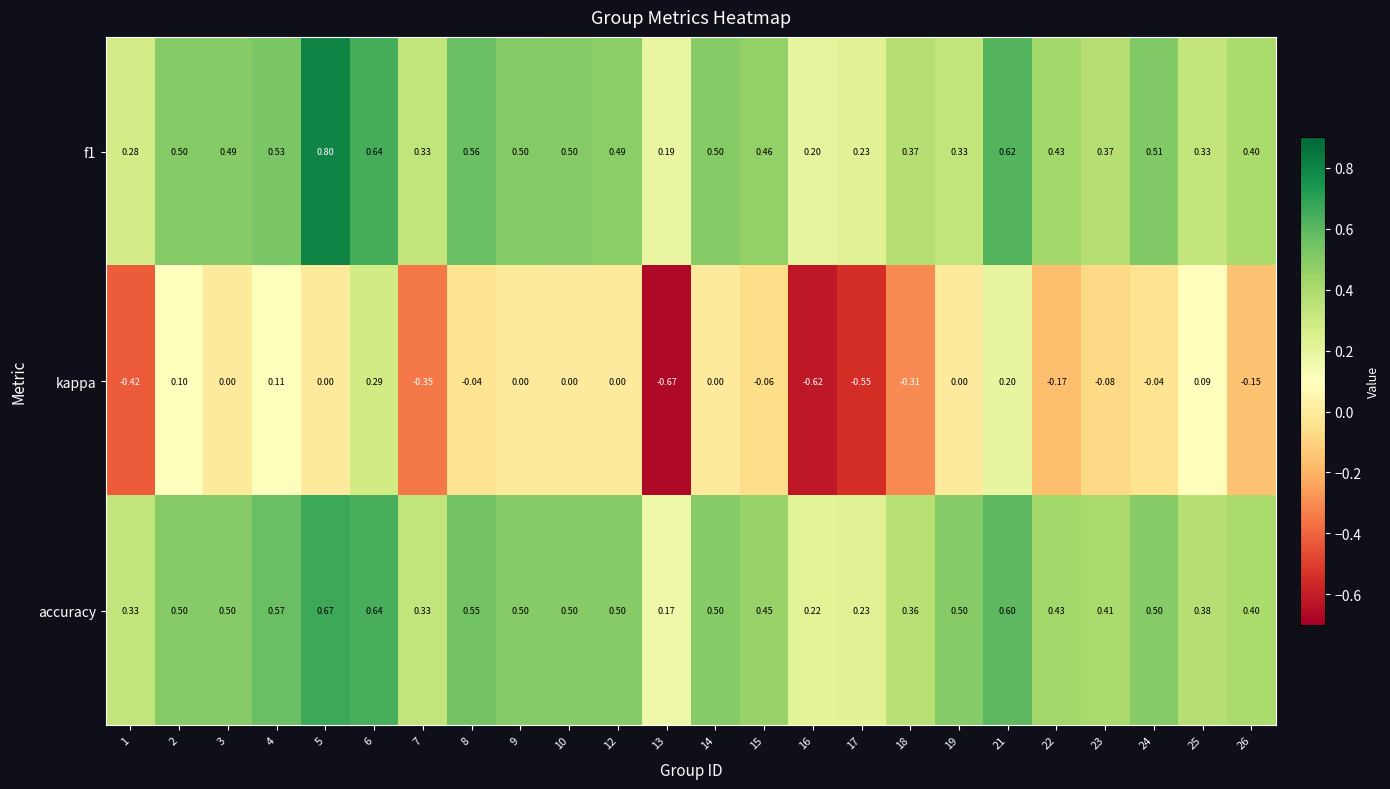

Which series changed the most between 3 and 15?

kappa